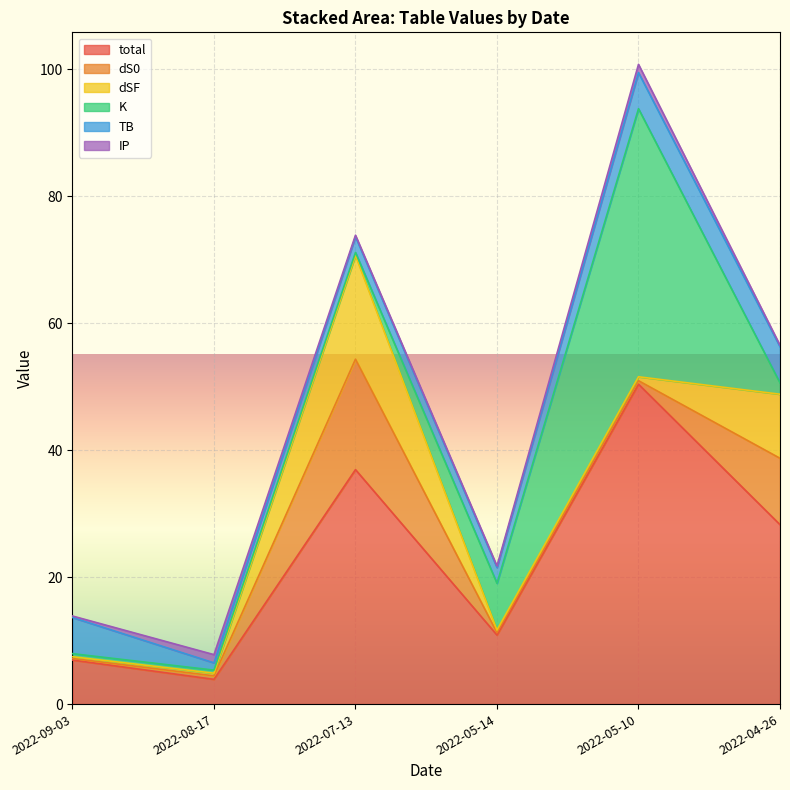

Which category has the highest value in the total series?

2022-05-10